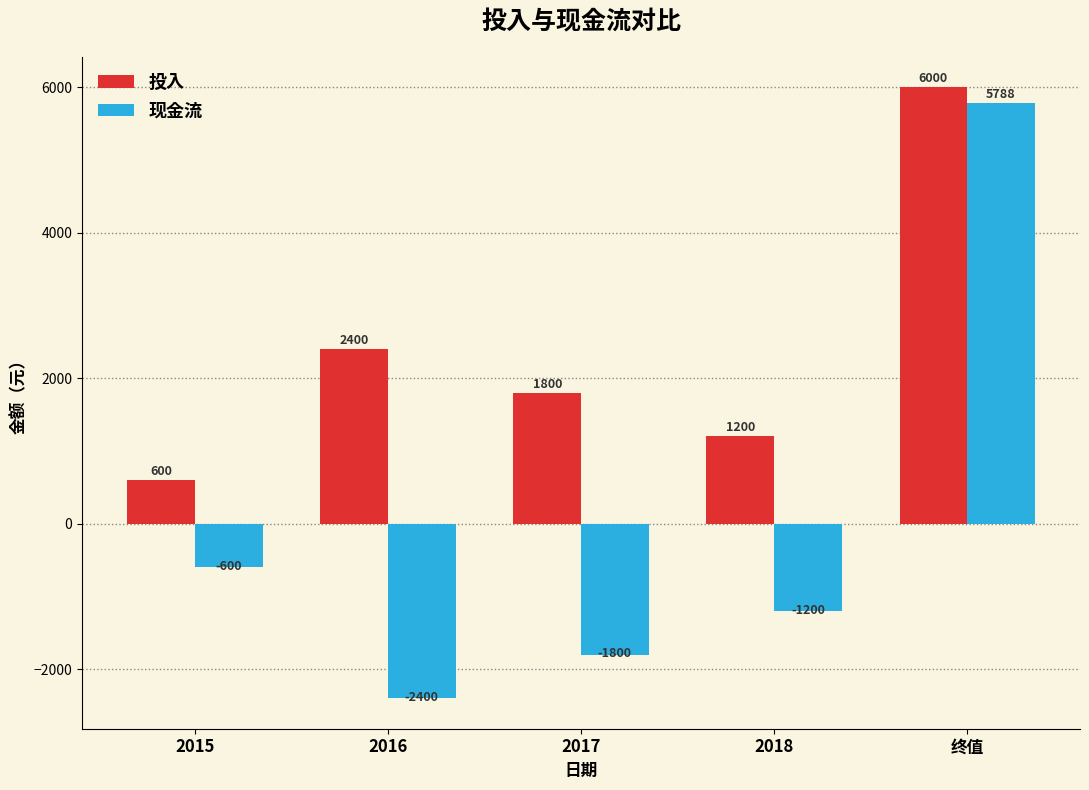

Reading left to right, extract all data points from this chart.

投入: 2015=600	2016=2400	2017=1800	2018=1200	终值=6000
现金流: 2015=-600	2016=-2400	2017=-1800	2018=-1200	终值=5788